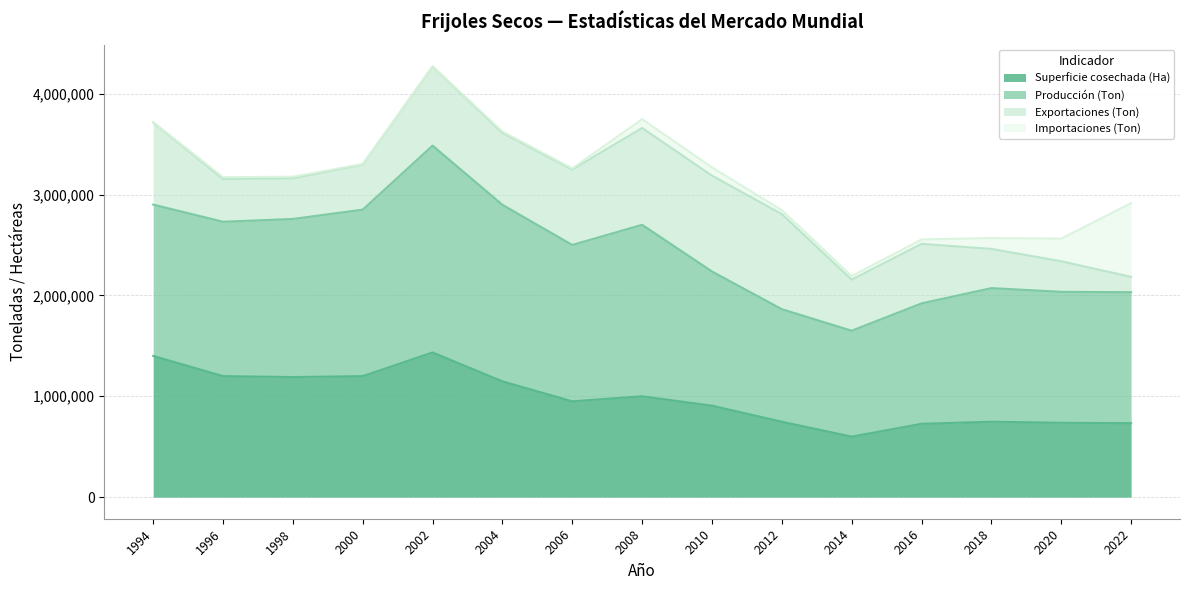

Reading right to left, what are all the values shown in this chart?

Superficie cosechada (Ha): 733290	737431	747813	727141	600000	748000	907000	1000000	950000	1148000	1434500	1200000	1190500	1200000	1400000
Producción (Ton): 1298280	1297926	1324407	1193702	1050000	1115400	1330000	1700000	1550000	1750000	2050000	1650000	1567000	1530000	1500000
Exportaciones (Ton): 151920	303173	388753	589857	506253	942899	950004	959552	747432	713281	783217	446755	403422	423883	813744
Importaciones (Ton): 730694	224684	107133	43740	35791	38939	81883	87147	11484	13893	4074	5479	15493	17884	4468